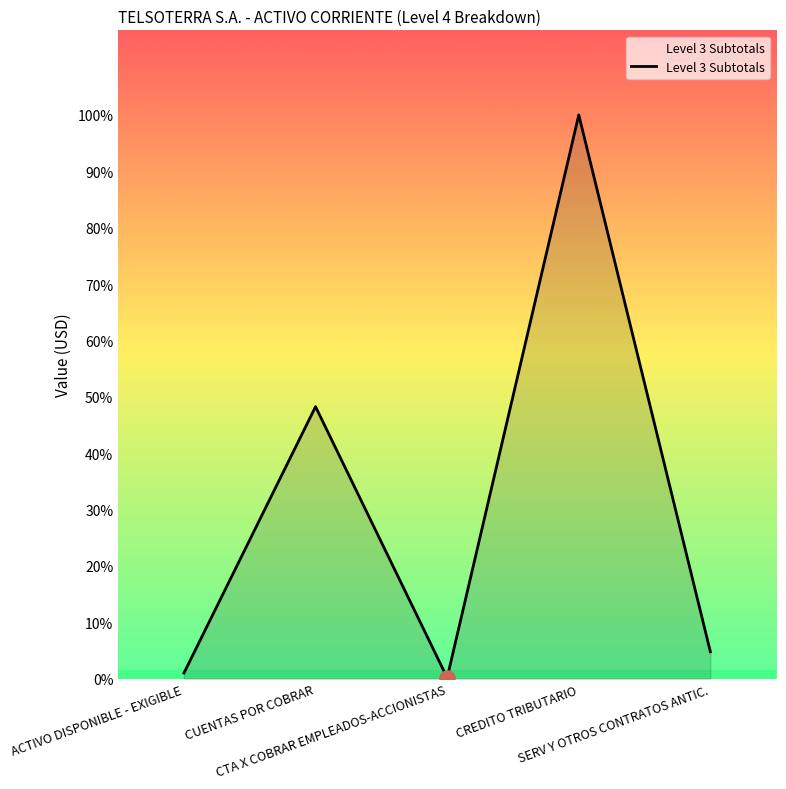

Is this an area chart (filled region under the line)?

Yes